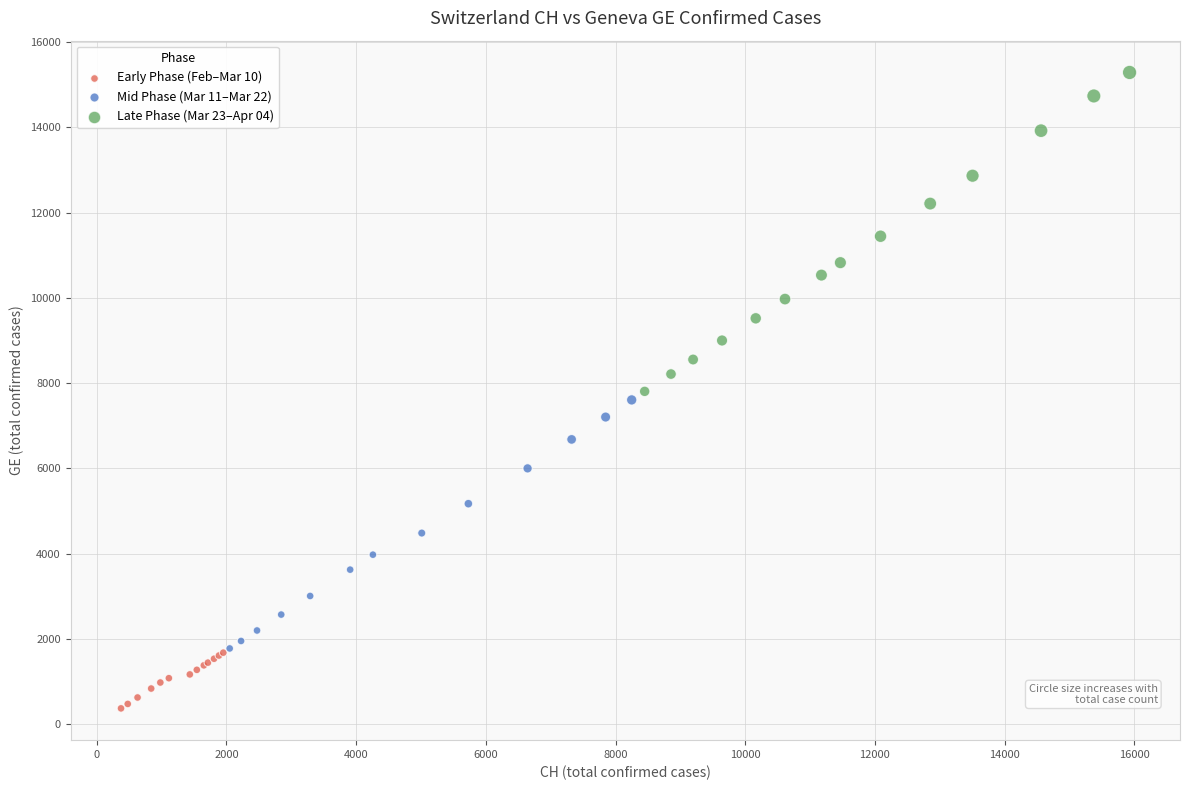

What are all the series names shown in the legend?

Early Phase (Feb–Mar 10), Mid Phase (Mar 11–Mar 22), Late Phase (Mar 23–Apr 04)